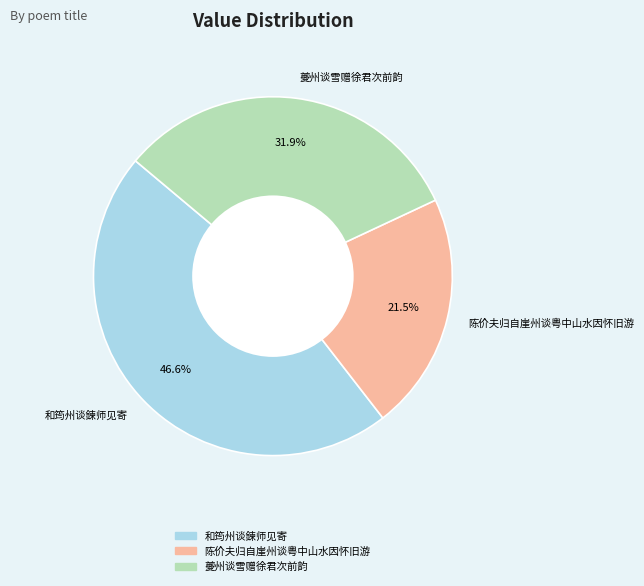

Does 夔州谈雪赠徐君次前韵 account for over 50% of the chart?

No